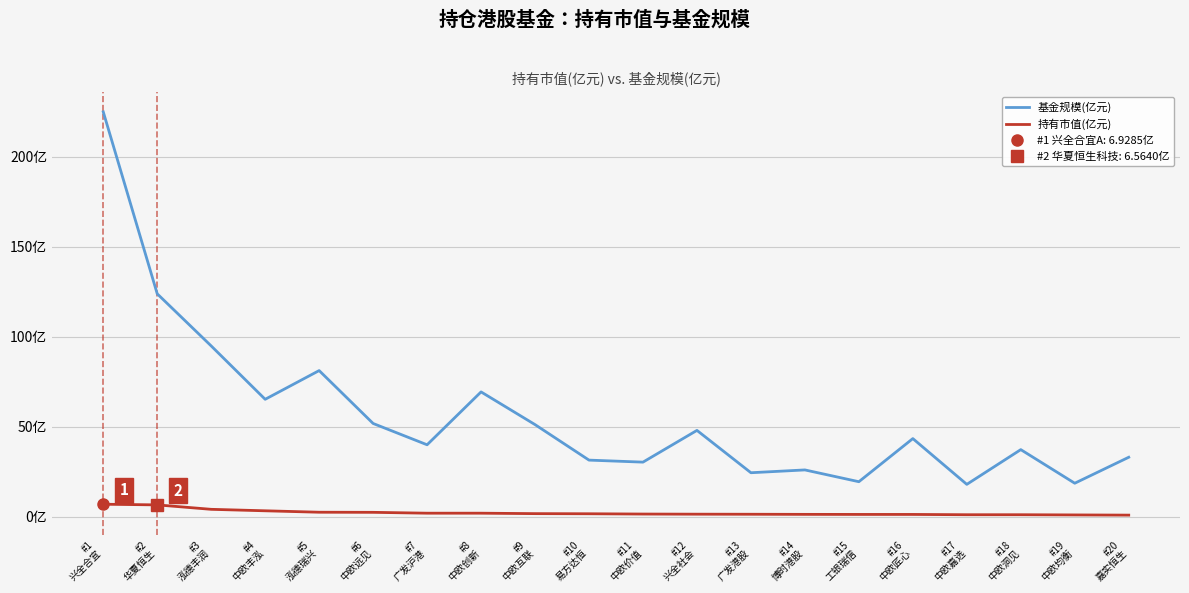

How many lines are shown in the chart?

2